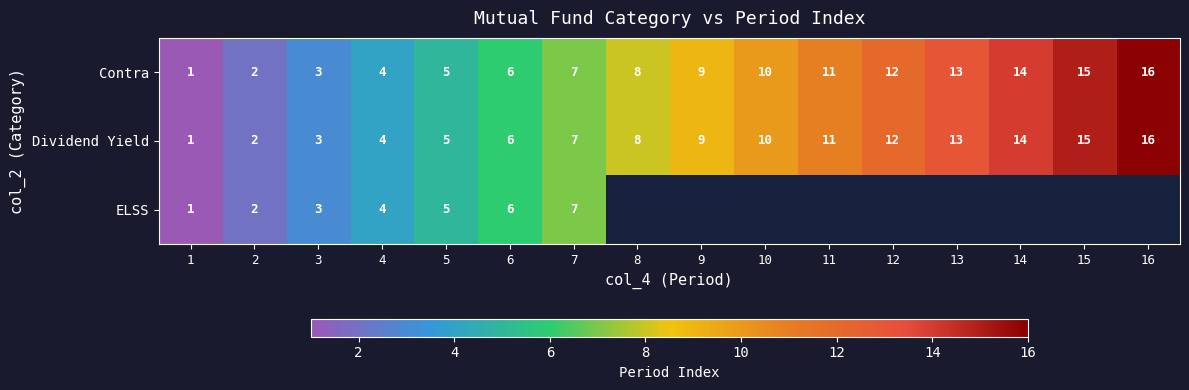

List the labels in order of Dividend Yield value, largest first.

16, 15, 14, 13, 12, 11, 10, 9, 8, 7, 6, 5, 4, 3, 2, 1